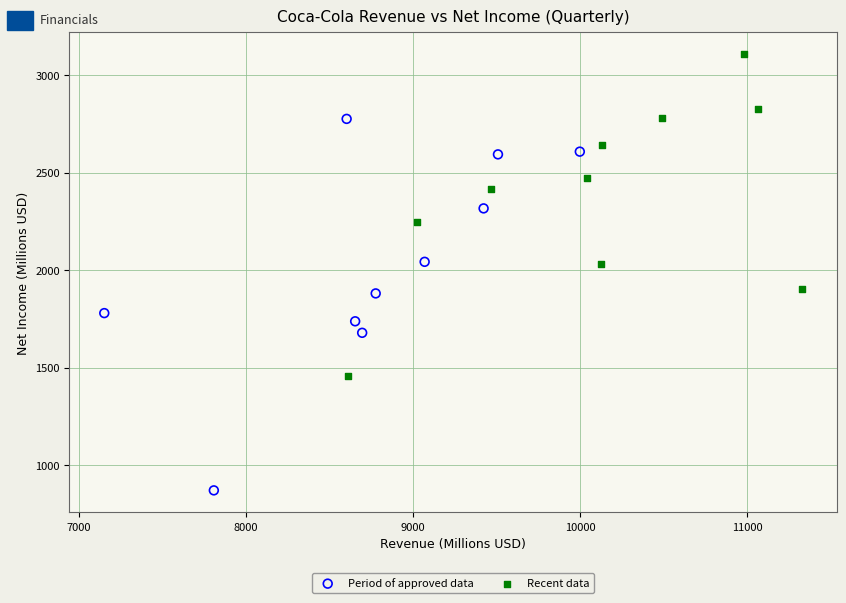

Which series contains the lowest Y value?

Period of approved data